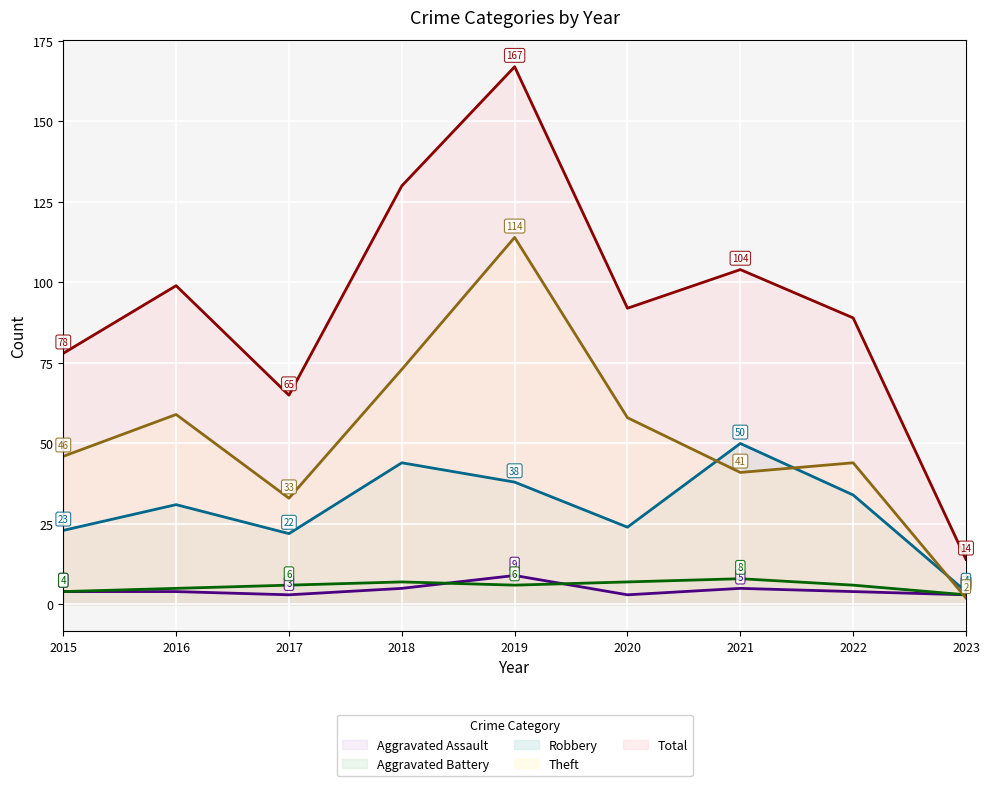

Reading right to left, extract all data points from this chart.

Aggravated Assault: 2023=3	2022=4	2021=5	2020=3	2019=9	2018=5	2017=3	2016=4	2015=4
Aggravated Battery: 2023=3	2022=6	2021=8	2020=7	2019=6	2018=7	2017=6	2016=5	2015=4
Robbery: 2023=4	2022=34	2021=50	2020=24	2019=38	2018=44	2017=22	2016=31	2015=23
Theft: 2023=2	2022=44	2021=41	2020=58	2019=114	2018=73	2017=33	2016=59	2015=46
Total: 2023=14	2022=89	2021=104	2020=92	2019=167	2018=130	2017=65	2016=99	2015=78